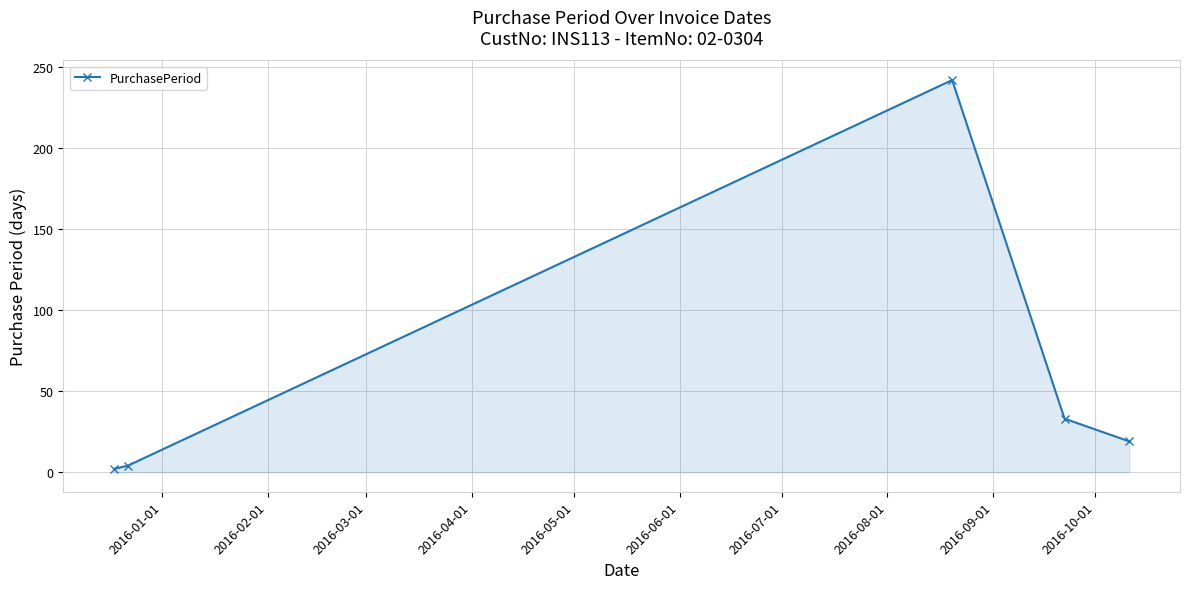

How many interior local peaks (higher than both neighbors) does the data have?

1